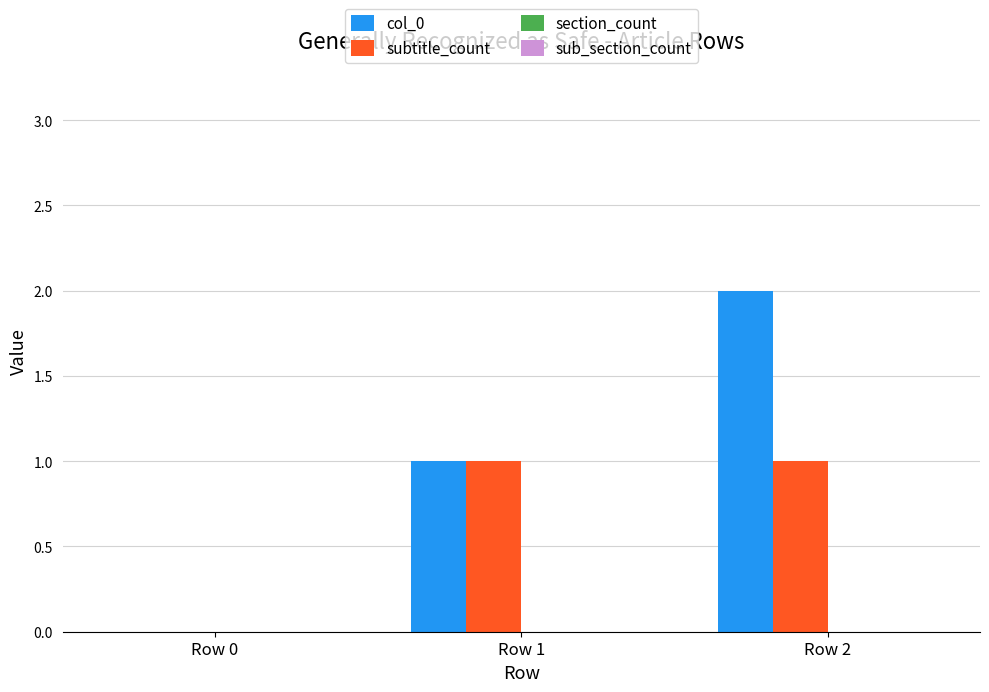

Is the value of col_0 at Row 0 greater than the value of subtitle_count at Row 1?

No